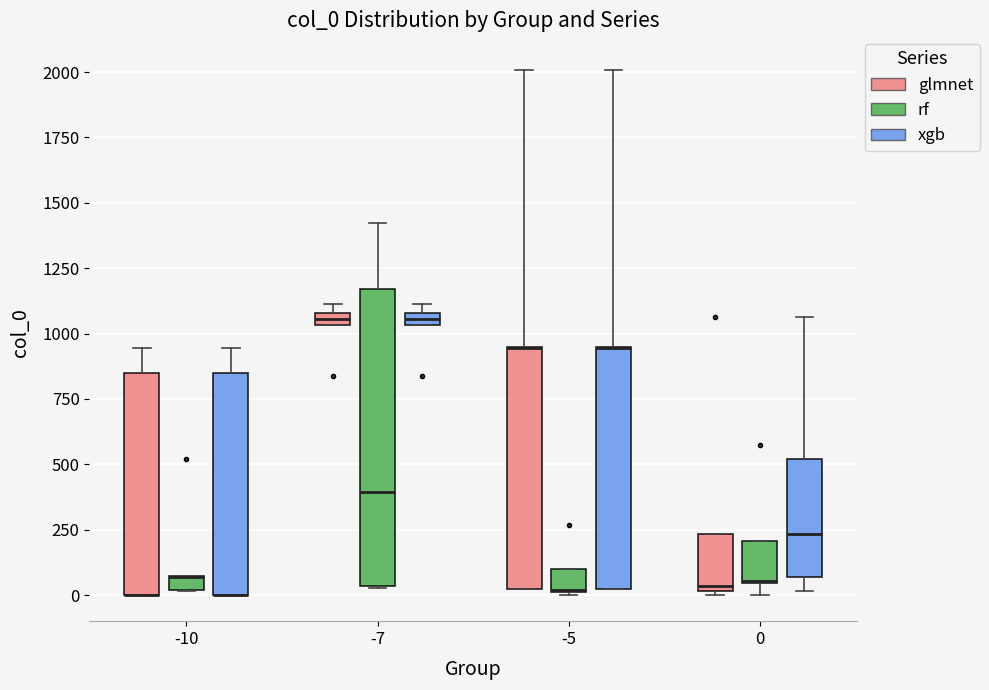

Comparing the boxes themselves (not the whiskers), which one is the tallest?

-7 (rf)